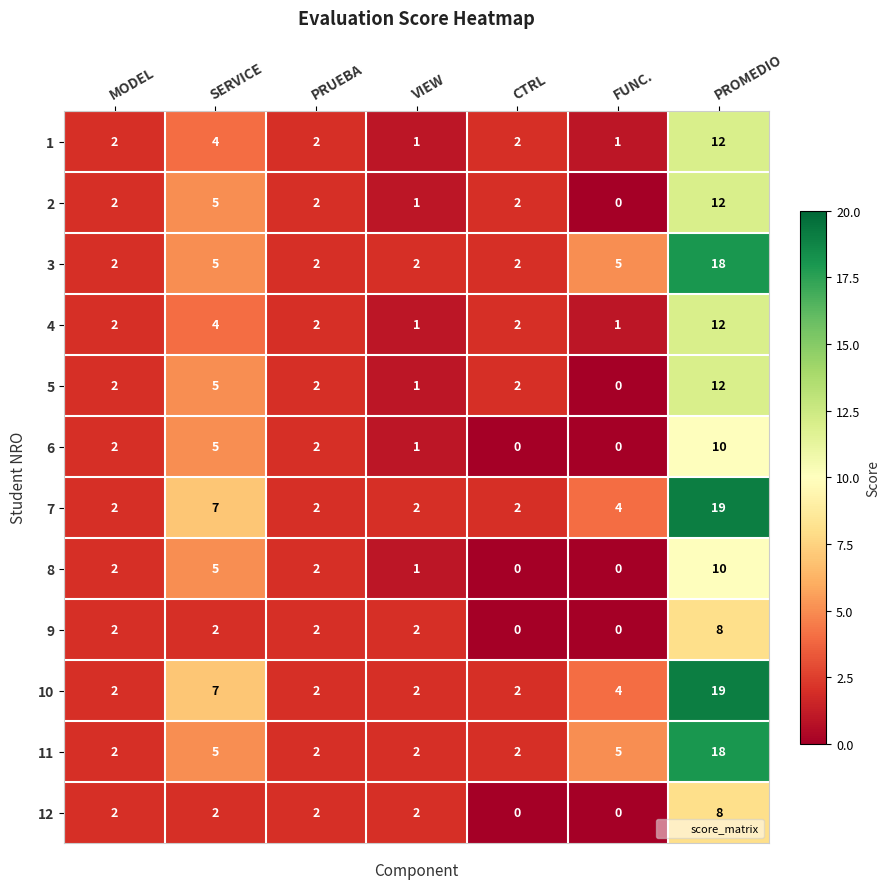

What is the total value across all series at MODEL?

24